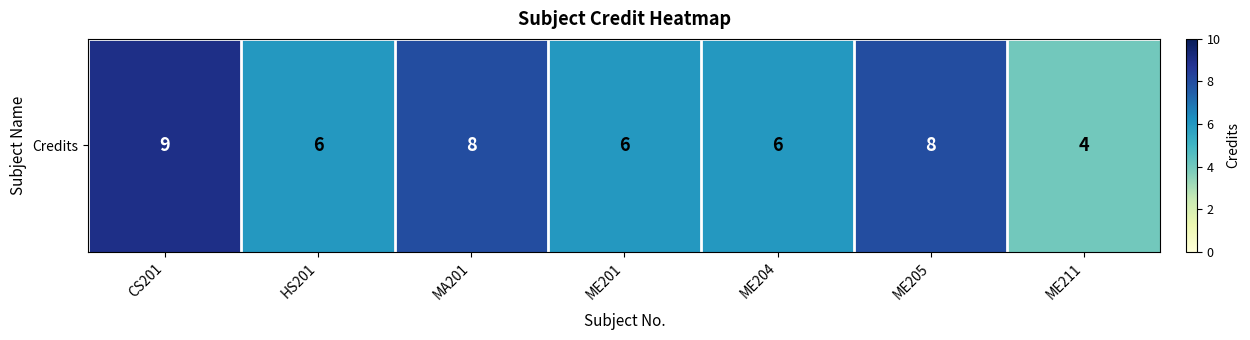

Between CS201 and ME211, which is larger?

CS201